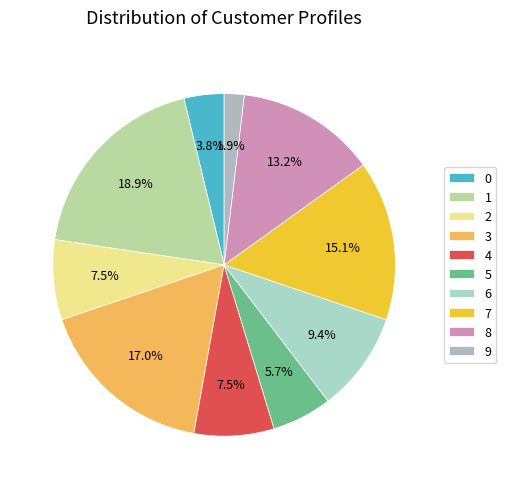

How many slices are in this pie chart?

10